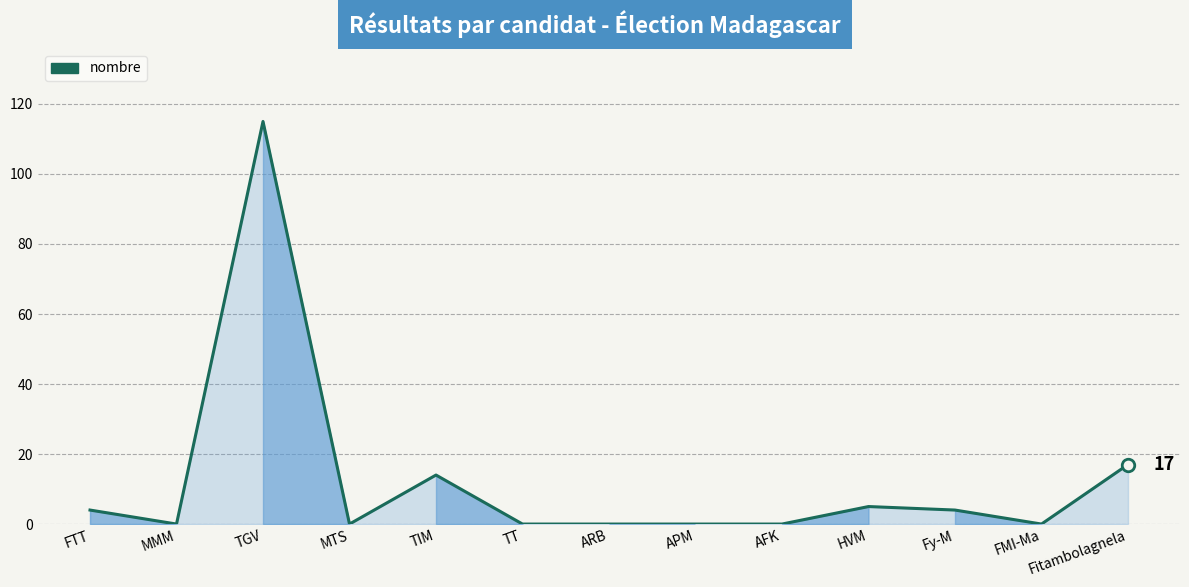

Which category has the highest value across all series?

TGV